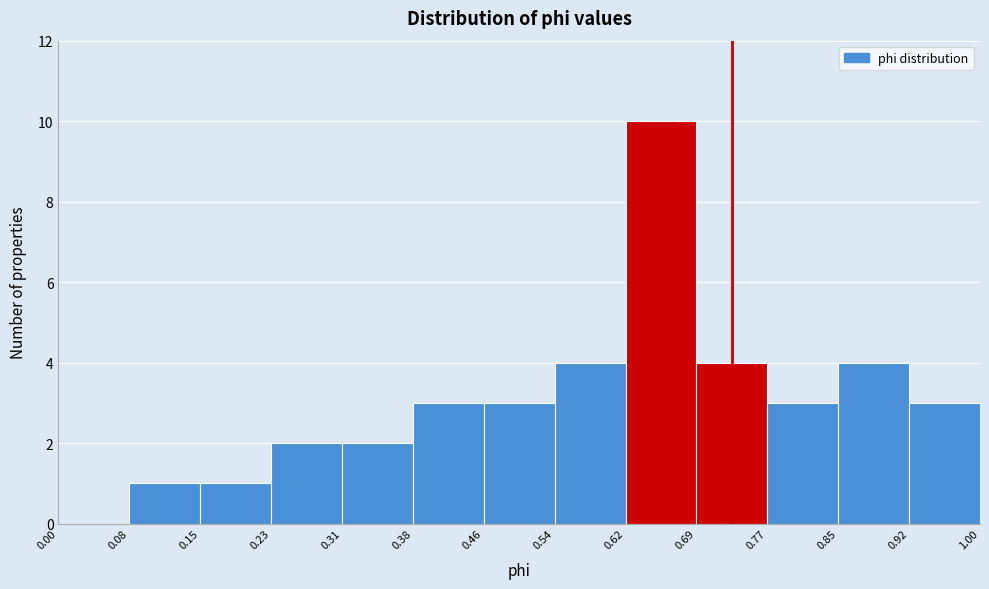

How tall is the bar that spans 0.85 to 0.92 on the x-axis? The values are not printed on the chart, so give them approximately, as read against the axis.

4